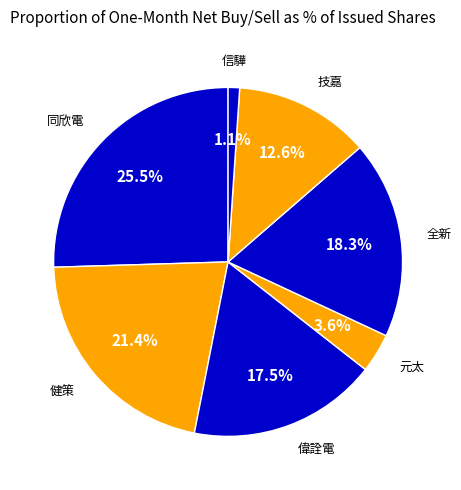

Does any single category account for the majority?

No